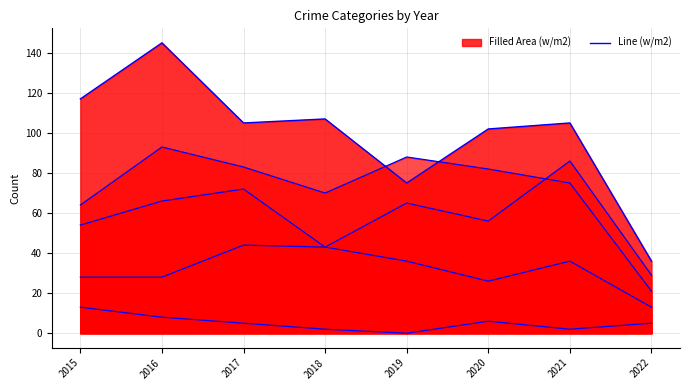

Reading right to left, extract all data points from this chart.

36	105	102	75	107	105	145	117